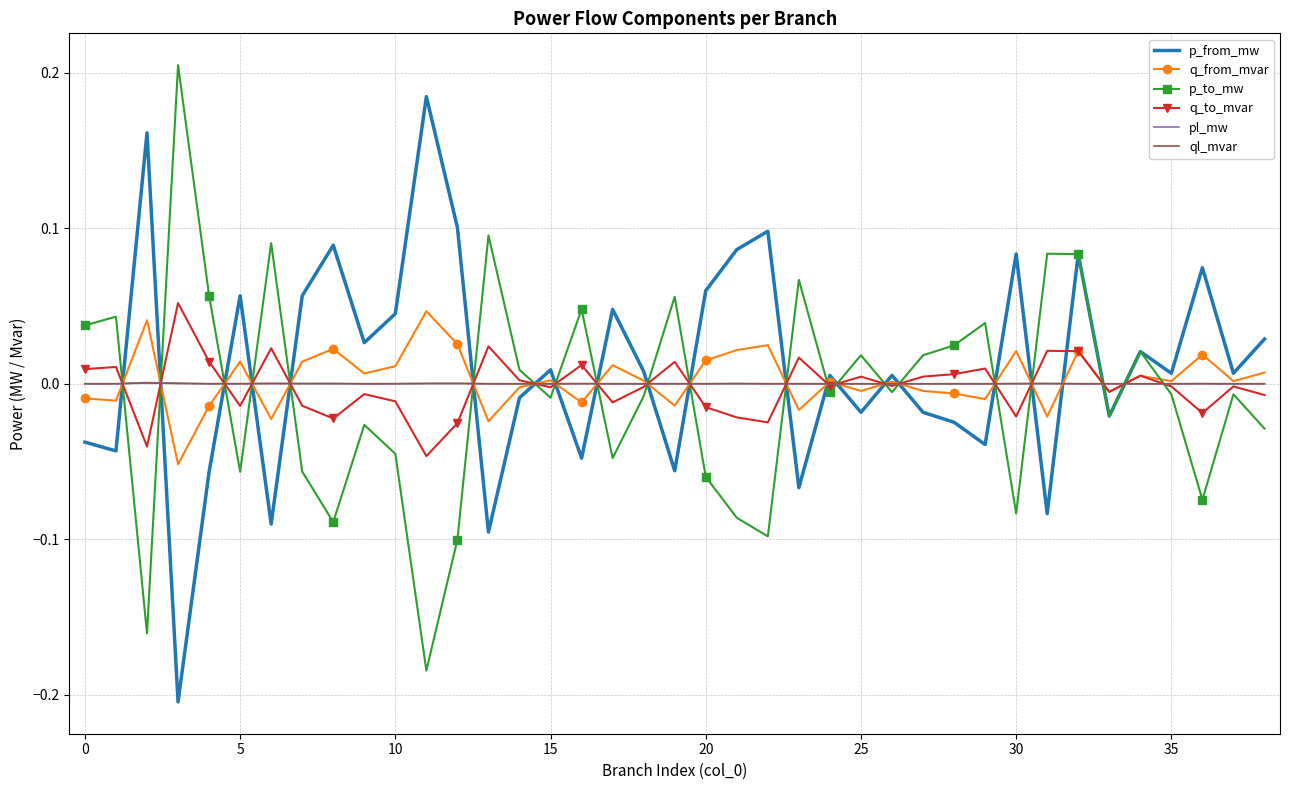

How many categories are shown in the chart?

39